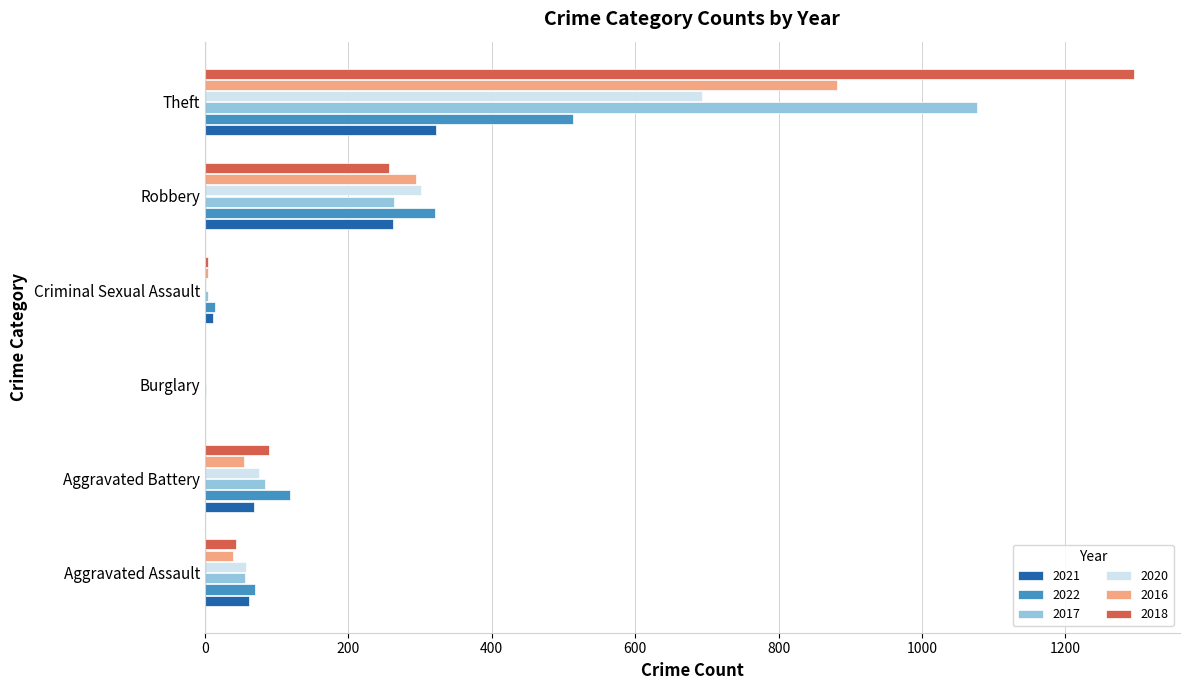

What is the sum of all 2021 values?

726